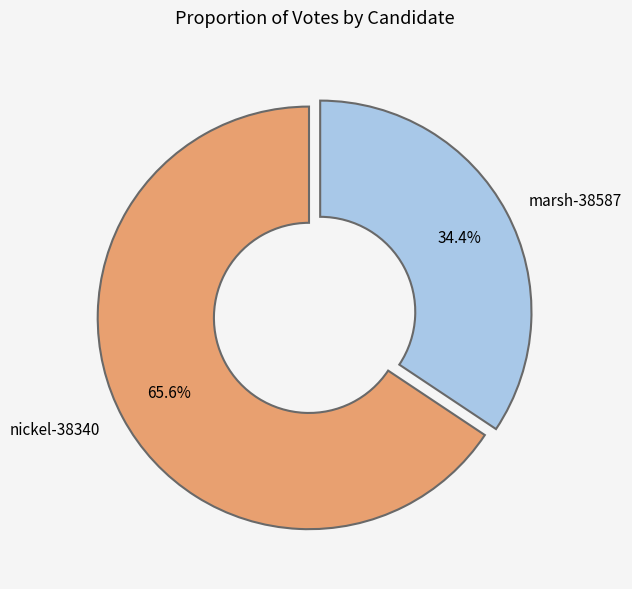

To the nearest percent, what percentage of the pie is marsh-38587?

34%